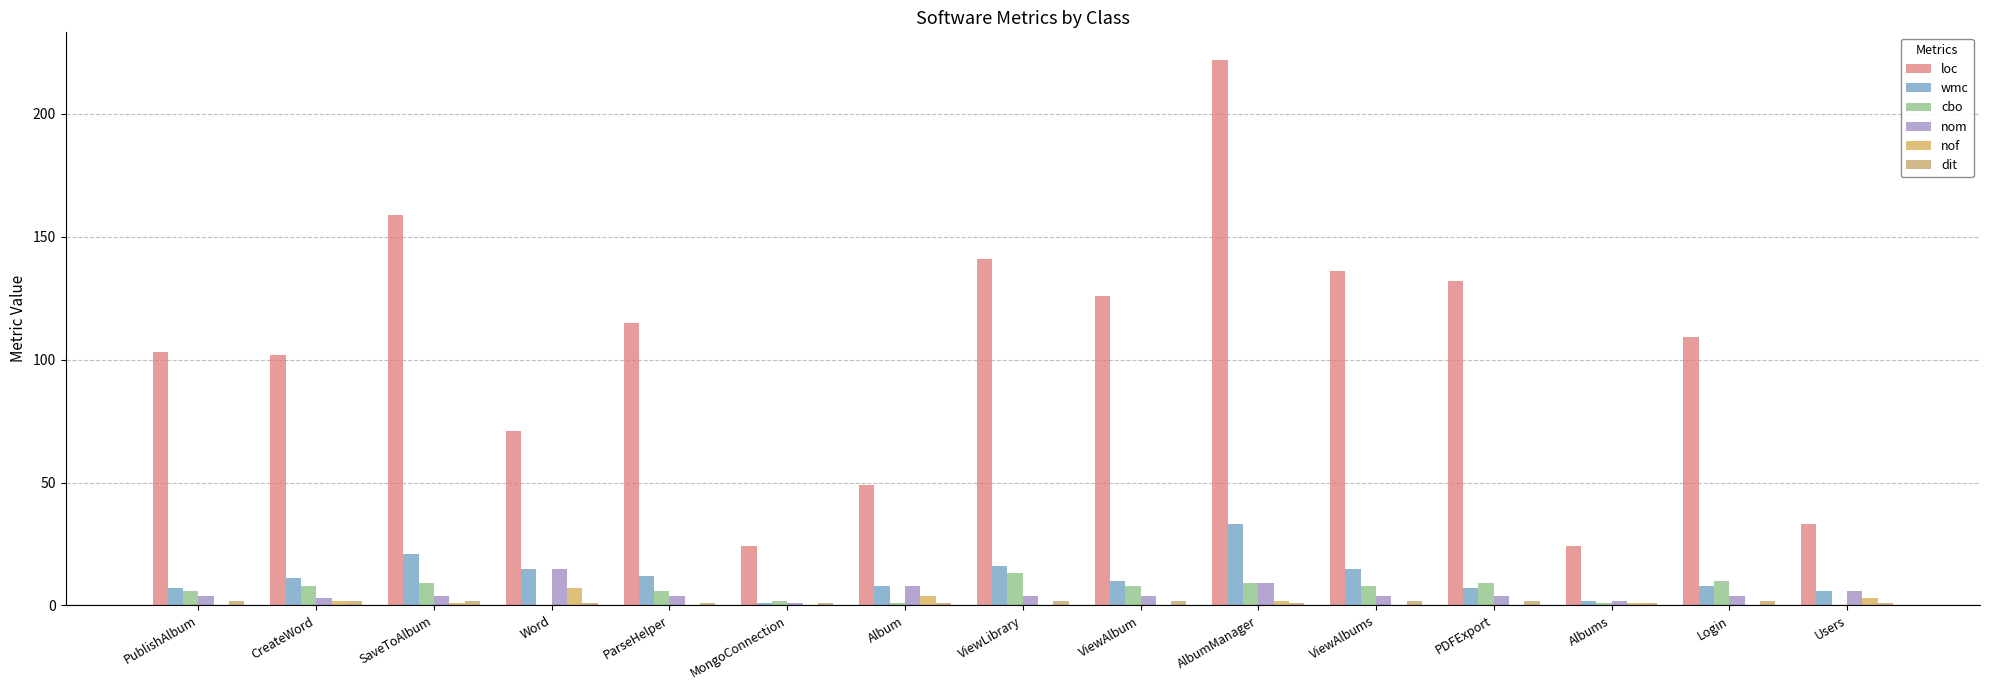

Reading right to left, extract all data points from this chart.

loc: Users=33	Login=109	Albums=24	PDFExport=132	ViewAlbums=136	AlbumManager=222	ViewAlbum=126	ViewLibrary=141	Album=49	MongoConnection=24	ParseHelper=115	Word=71	SaveToAlbum=159	CreateWord=102	PublishAlbum=103
wmc: Users=6	Login=8	Albums=2	PDFExport=7	ViewAlbums=15	AlbumManager=33	ViewAlbum=10	ViewLibrary=16	Album=8	MongoConnection=1	ParseHelper=12	Word=15	SaveToAlbum=21	CreateWord=11	PublishAlbum=7
cbo: Users=0	Login=10	Albums=1	PDFExport=9	ViewAlbums=8	AlbumManager=9	ViewAlbum=8	ViewLibrary=13	Album=1	MongoConnection=2	ParseHelper=6	Word=0	SaveToAlbum=9	CreateWord=8	PublishAlbum=6
nom: Users=6	Login=4	Albums=2	PDFExport=4	ViewAlbums=4	AlbumManager=9	ViewAlbum=4	ViewLibrary=4	Album=8	MongoConnection=1	ParseHelper=4	Word=15	SaveToAlbum=4	CreateWord=3	PublishAlbum=4
nof: Users=3	Login=0	Albums=1	PDFExport=0	ViewAlbums=0	AlbumManager=2	ViewAlbum=0	ViewLibrary=0	Album=4	MongoConnection=0	ParseHelper=0	Word=7	SaveToAlbum=1	CreateWord=2	PublishAlbum=0
dit: Users=1	Login=2	Albums=1	PDFExport=2	ViewAlbums=2	AlbumManager=1	ViewAlbum=2	ViewLibrary=2	Album=1	MongoConnection=1	ParseHelper=1	Word=1	SaveToAlbum=2	CreateWord=2	PublishAlbum=2